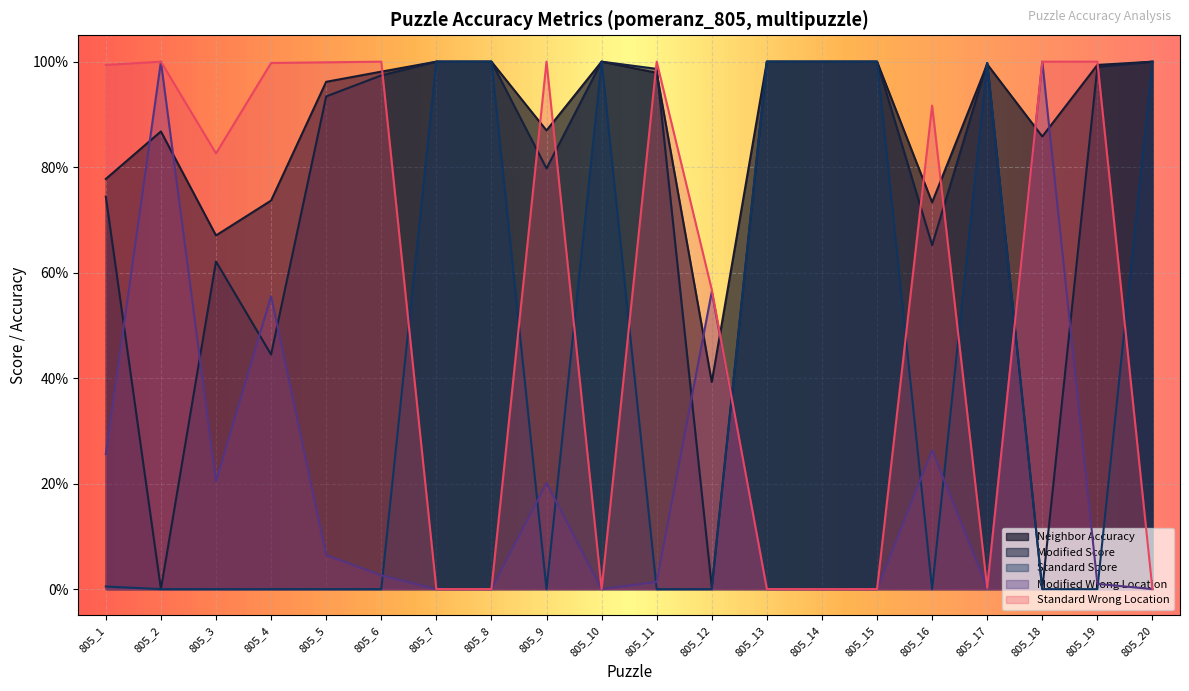

Reading left to right, transcribe all the data shown in this chart.

Neighbor Accuracy: 805_1=0.8	805_2=0.9	805_3=0.7	805_4=0.7	805_5=1.0	805_6=1.0	805_7=1.0	805_8=1.0	805_9=0.9	805_10=1.0	805_11=1.0	805_12=0.4	805_13=1.0	805_14=1.0	805_15=1.0	805_16=0.7	805_17=1.0	805_18=0.9	805_19=1.0	805_20=1.0
Modified Wrong Location: 805_1=0.3	805_2=1.0	805_3=0.2	805_4=0.6	805_5=0.1	805_6=0.0	805_7=0.0	805_8=0.0	805_9=0.2	805_10=0.0	805_11=0.0	805_12=0.6	805_13=0.0	805_14=0.0	805_15=0.0	805_16=0.3	805_17=0.0	805_18=1.0	805_19=0.0	805_20=0.0
Modified Score: 805_1=0.7	805_2=0.0	805_3=0.6	805_4=0.4	805_5=0.9	805_6=1.0	805_7=1.0	805_8=1.0	805_9=0.8	805_10=1.0	805_11=1.0	805_12=0.0	805_13=1.0	805_14=1.0	805_15=1.0	805_16=0.7	805_17=1.0	805_18=0.0	805_19=1.0	805_20=1.0
Standard Wrong Location: 805_1=1.0	805_2=1.0	805_3=0.8	805_4=1.0	805_5=1.0	805_6=1.0	805_7=0.0	805_8=0.0	805_9=1.0	805_10=0.0	805_11=1.0	805_12=0.6	805_13=0.0	805_14=0.0	805_15=0.0	805_16=0.9	805_17=0.0	805_18=1.0	805_19=1.0	805_20=0.0
Standard Score: 805_1=0.0	805_2=0.0	805_3=0.0	805_4=0.0	805_5=0.0	805_6=0.0	805_7=1.0	805_8=1.0	805_9=0.0	805_10=1.0	805_11=0.0	805_12=0.0	805_13=1.0	805_14=1.0	805_15=1.0	805_16=0.0	805_17=1.0	805_18=0.0	805_19=0.0	805_20=1.0